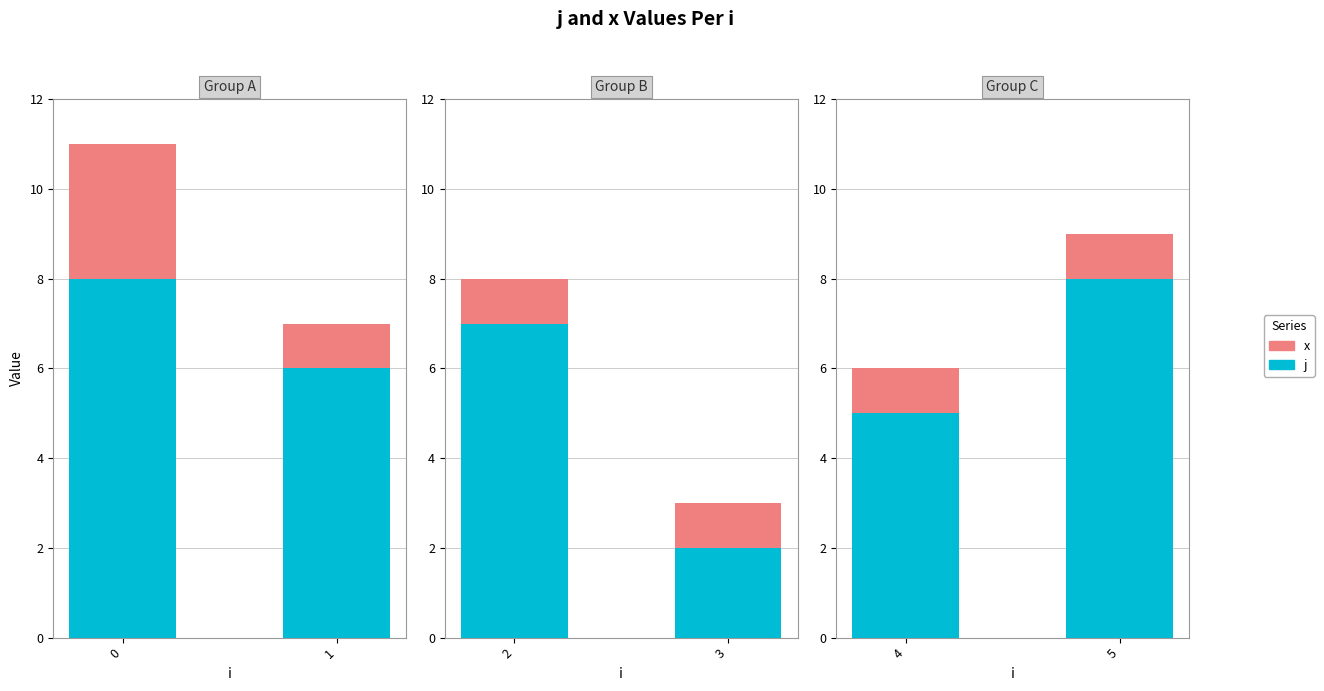

What is the value of the x bar at the 2nd from the left?

1